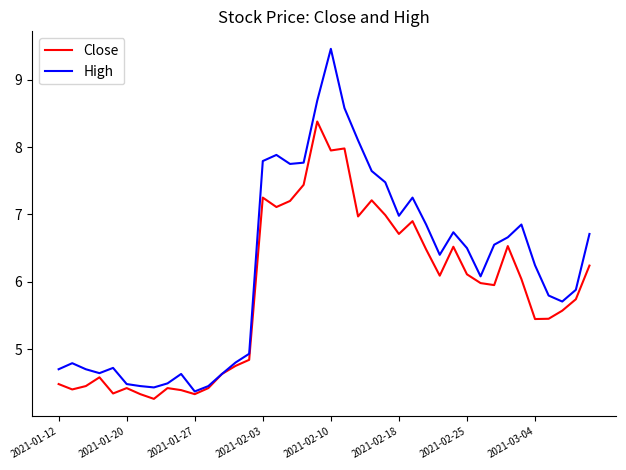

Which series has the largest total across all categories?

High